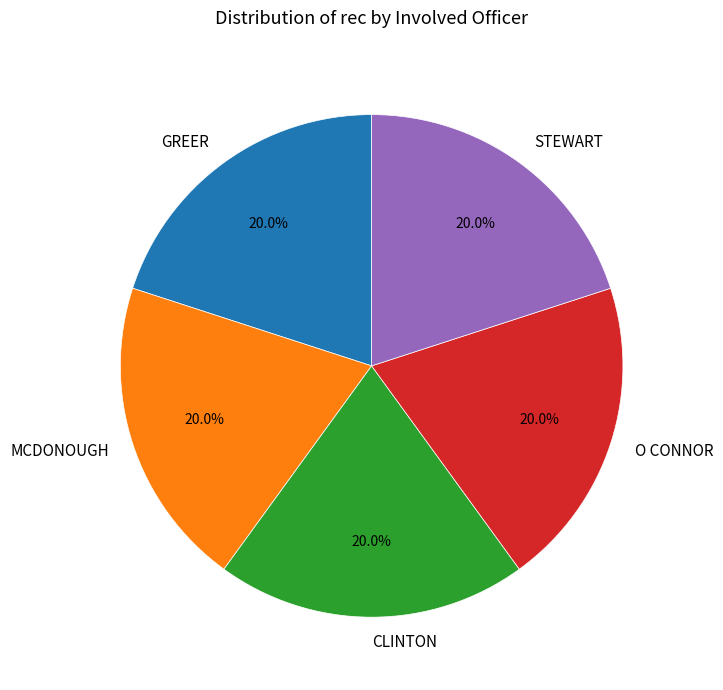

To the nearest percent, what is the difference between the largest and smallest slice percentages?

0%